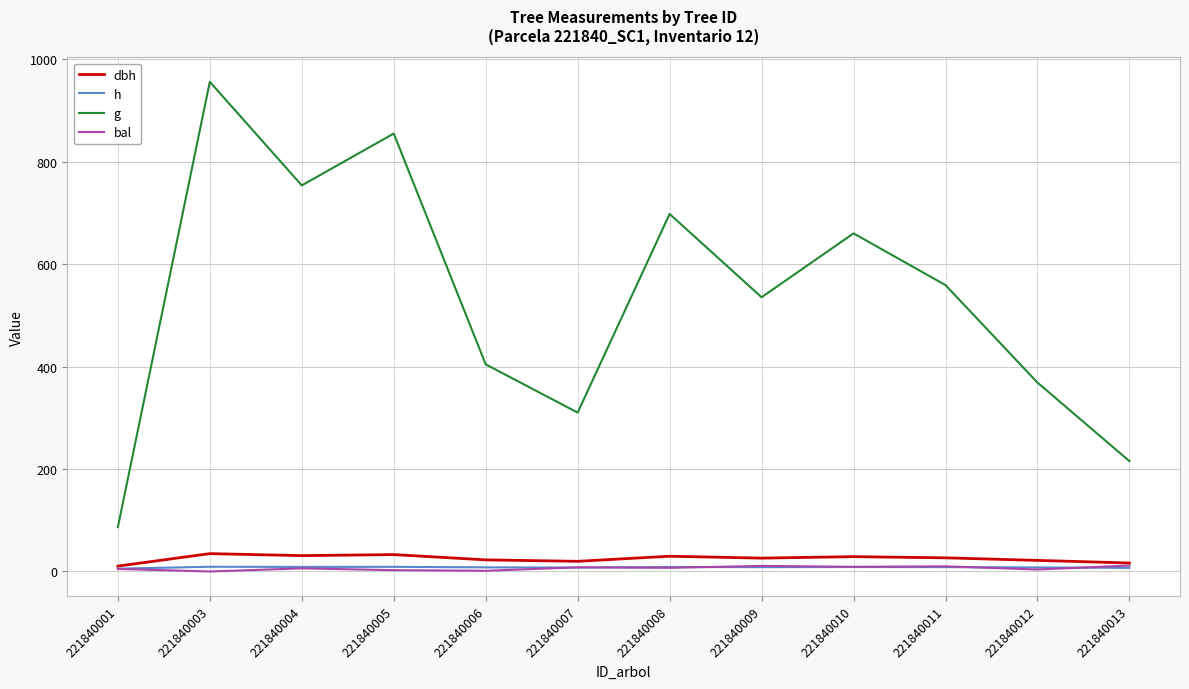

True or false: g and h cross at least once.

False